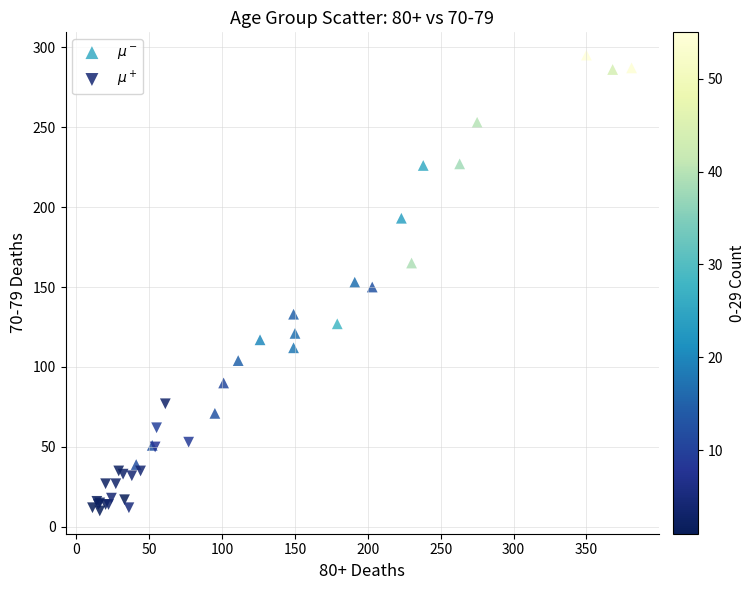

Which series contains the highest Y value?

$\mu^-$